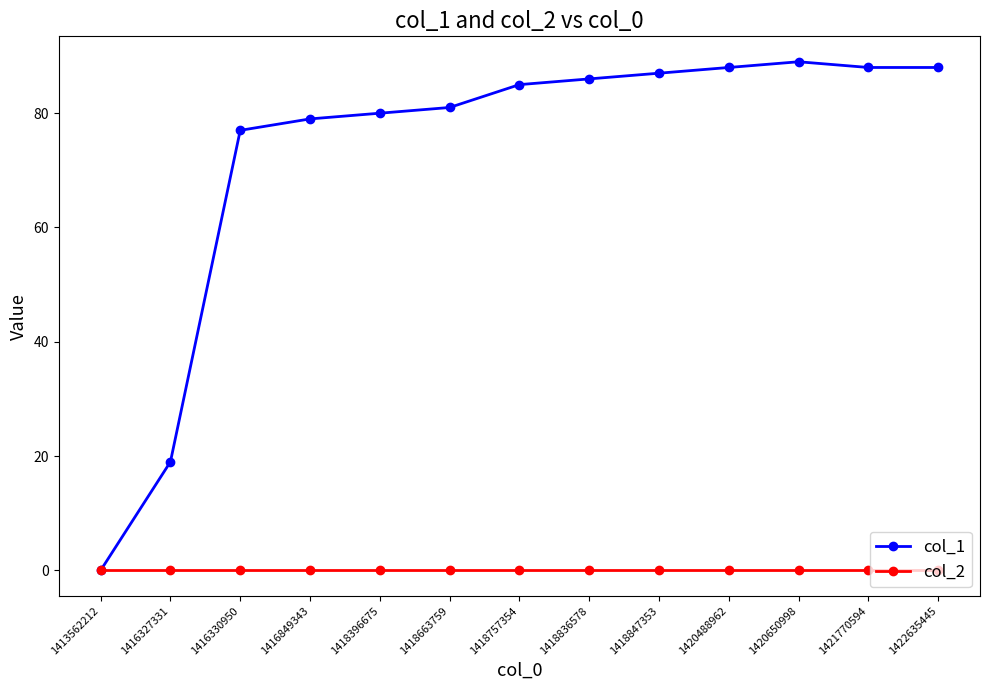

What are all the series names shown in the legend?

col_1, col_2